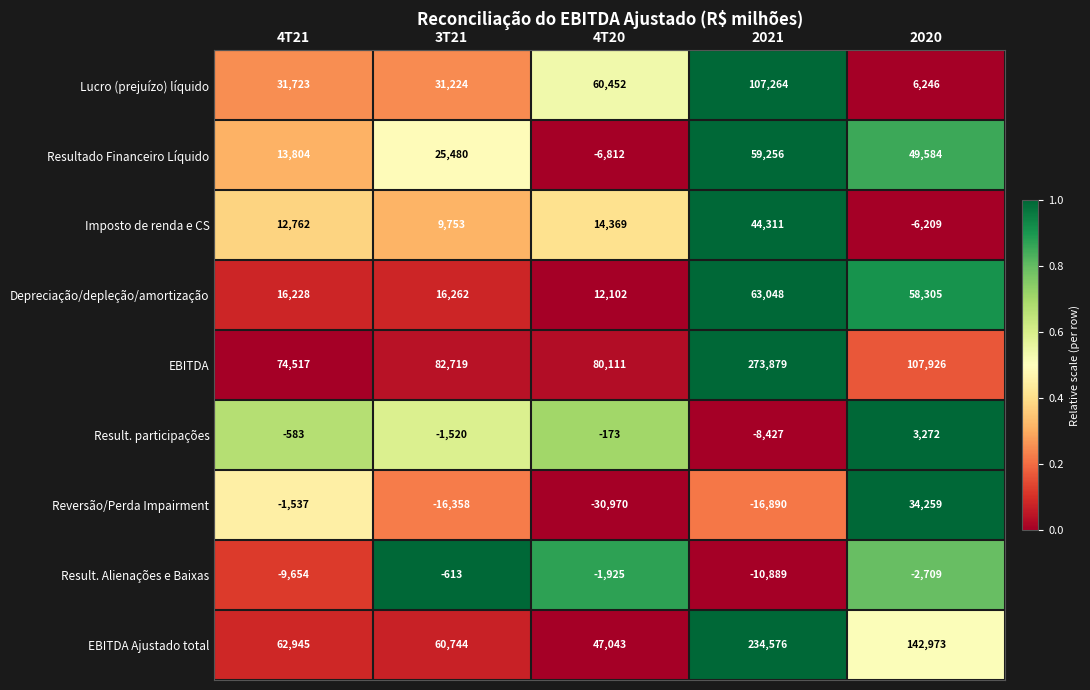

Which series has the widest spread of values?

EBITDA